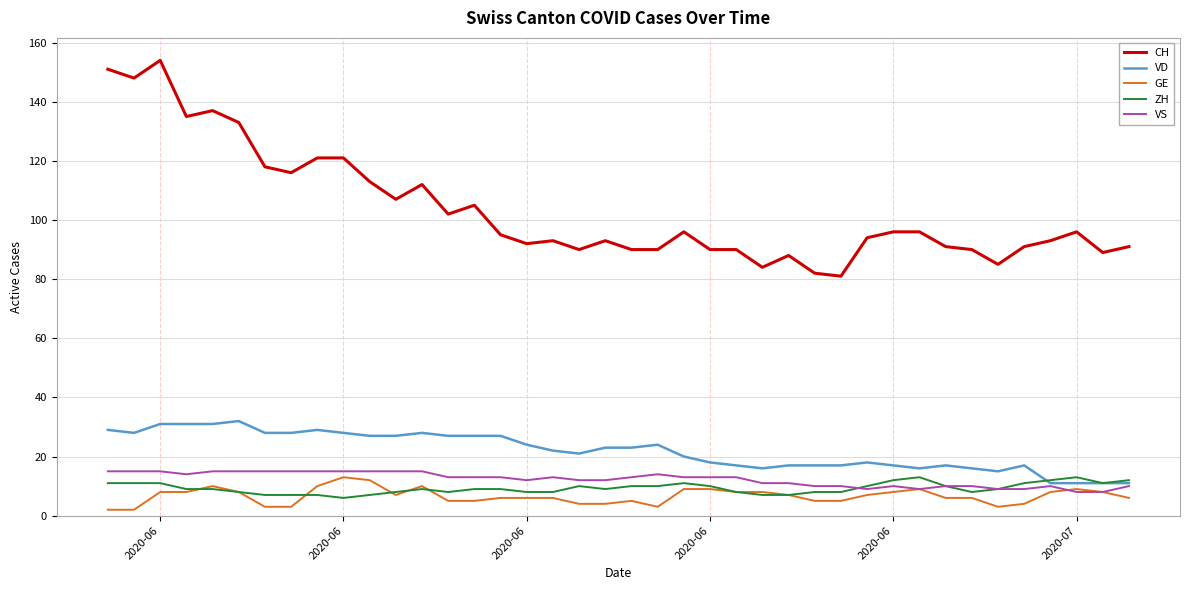

What is the lowest value of the VS series?

8